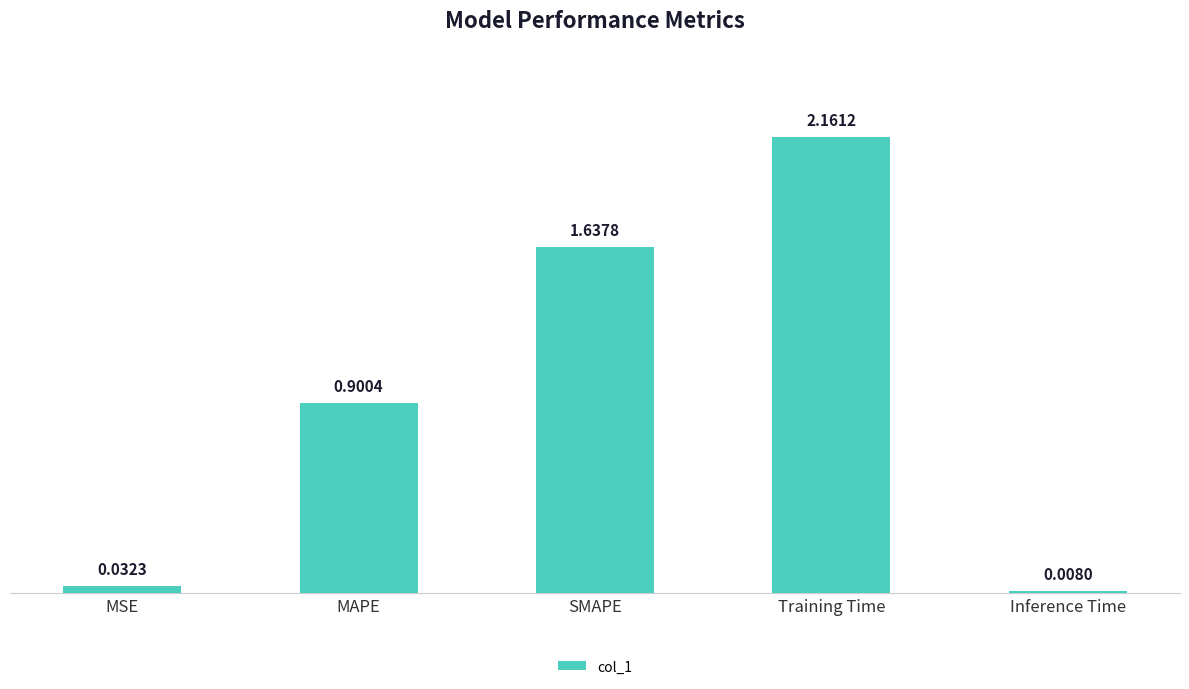

At which category does the chart reach its peak across all series?

Training Time